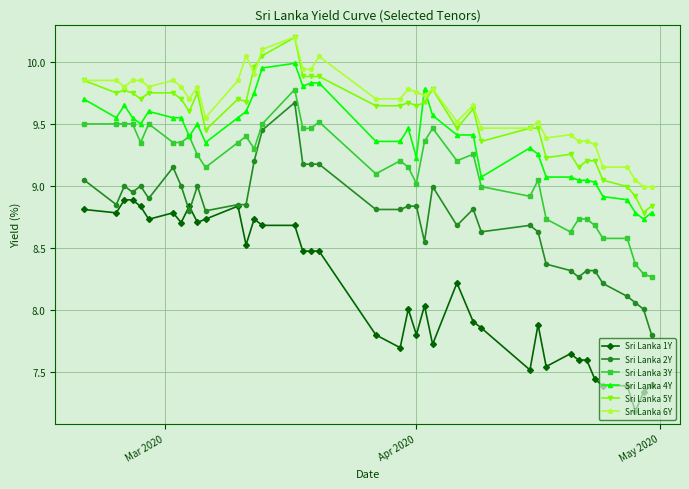

True or false: Sri Lanka 3Y has more than 1 interior local peaks.

True